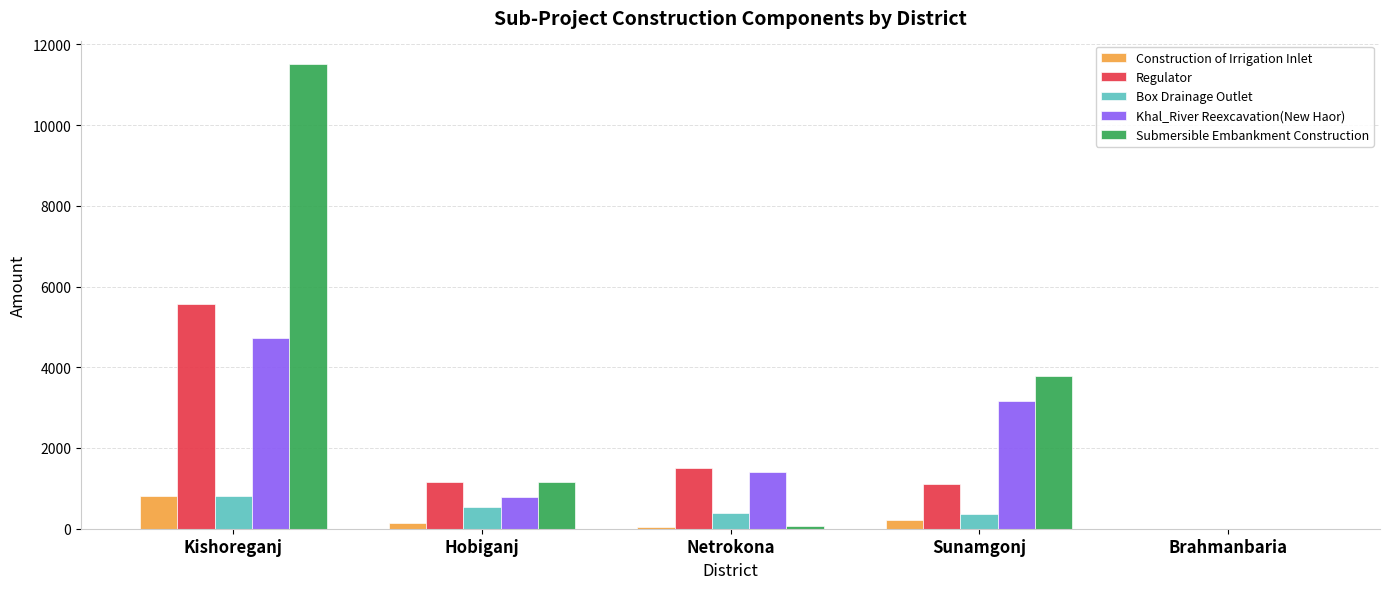

Is it true that Khal_River Reexcavation(New Haor) equals 4716.1 at Kishoreganj?

True